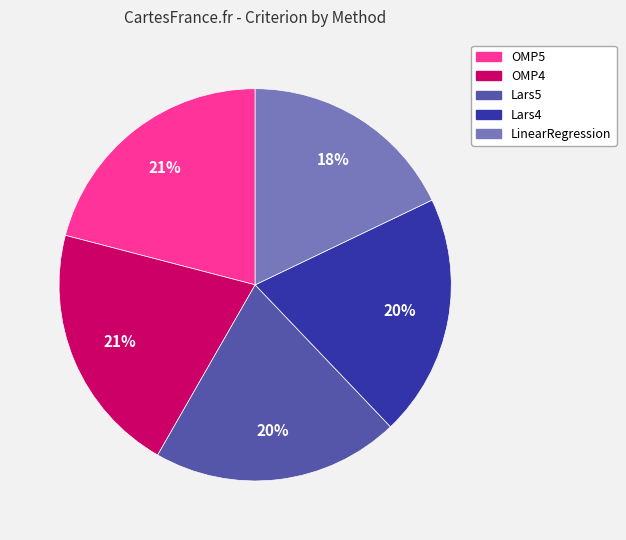

To the nearest percent, what is the combined percentage of Lars4 and LinearRegression?

38%